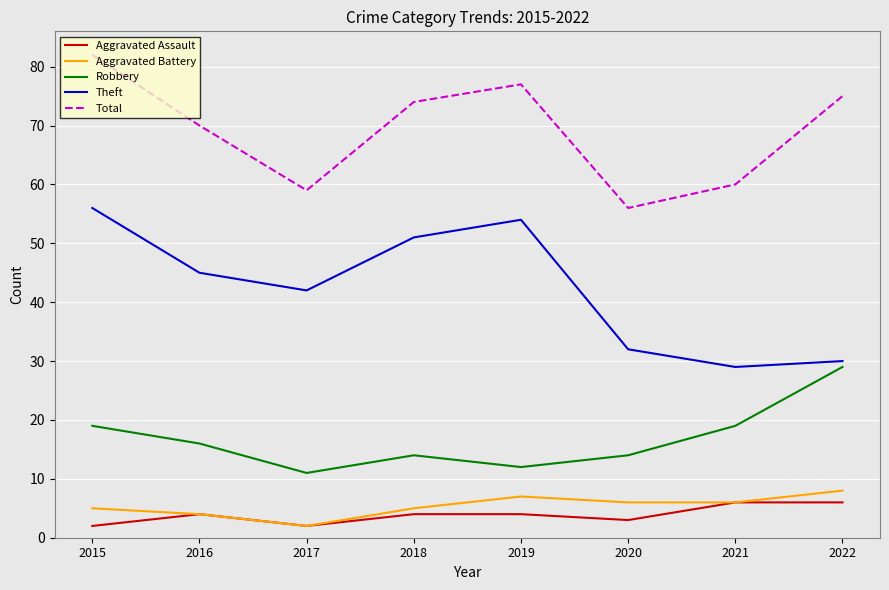

What is the sum of all Theft values?

339